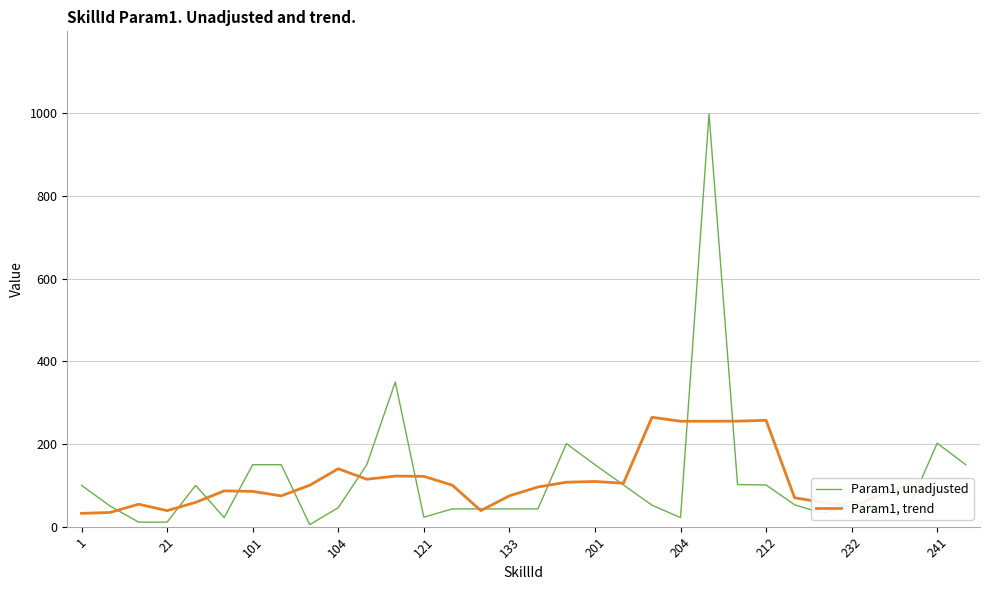

What is the maximum value for Param1, unadjusted?

999.0